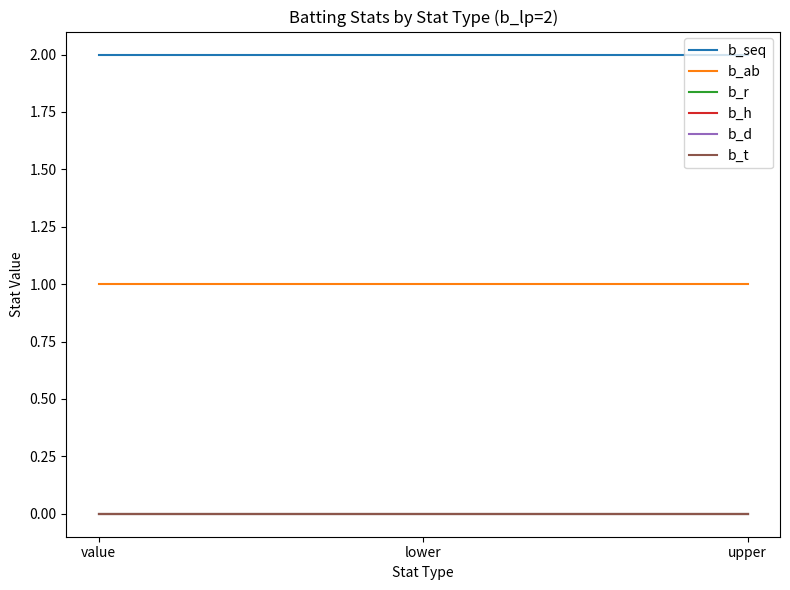

What is the spread (max minus min) of values at lower?

2